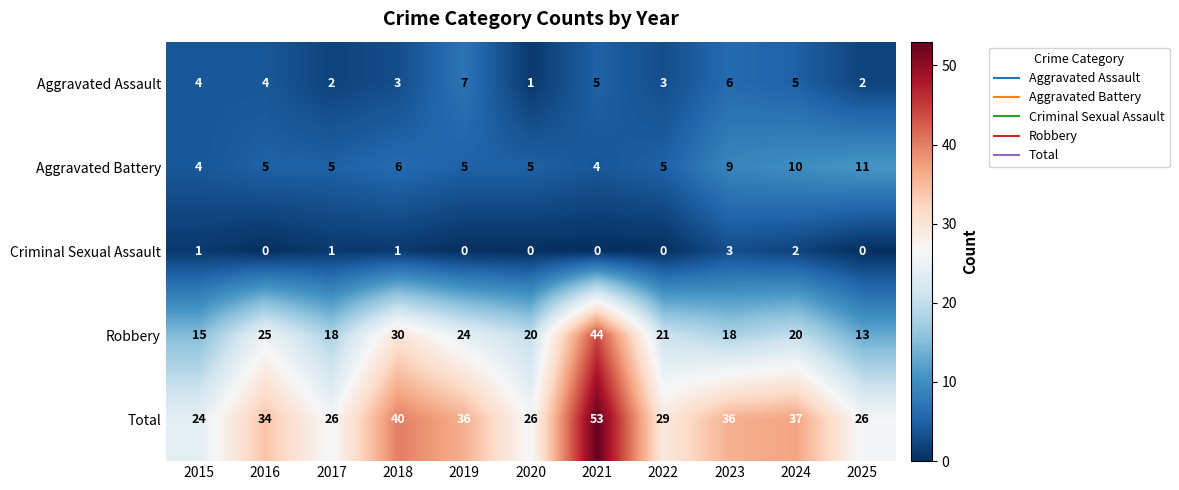

What is the spread (max minus min) of values at 2025?

26